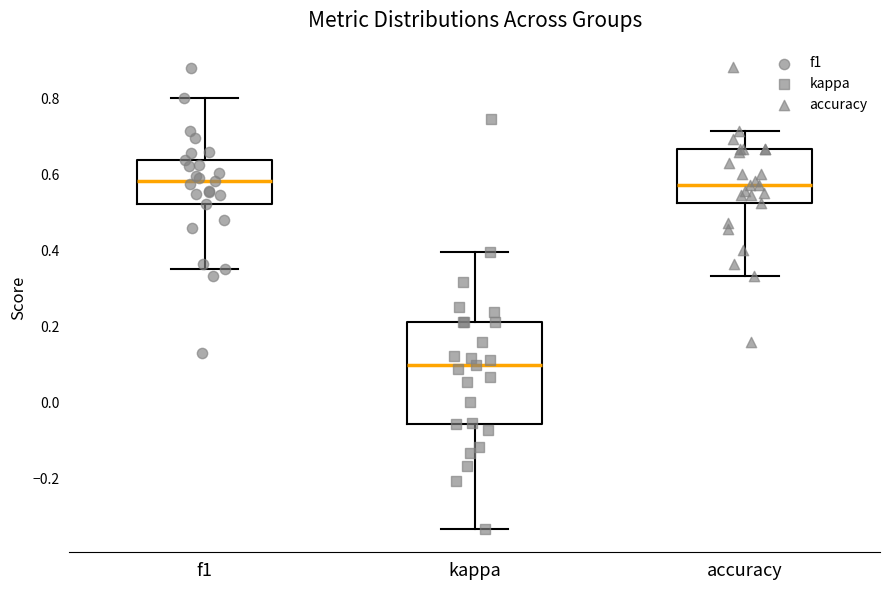

Reading left to right, transcribe this box plot: for each box, give where its median line is, the range the box spans, and where its two whiskers end, as read against the y-axis. The values are not printed on the chart, so give them approximately, as read against the axis.

f1: median 0.58, box 0.52 to 0.64, whiskers 0.36 to 0.80
kappa: median 0.10, box -0.06 to 0.22, whiskers -0.34 to 0.40
accuracy: median 0.58, box 0.52 to 0.66, whiskers 0.34 to 0.72